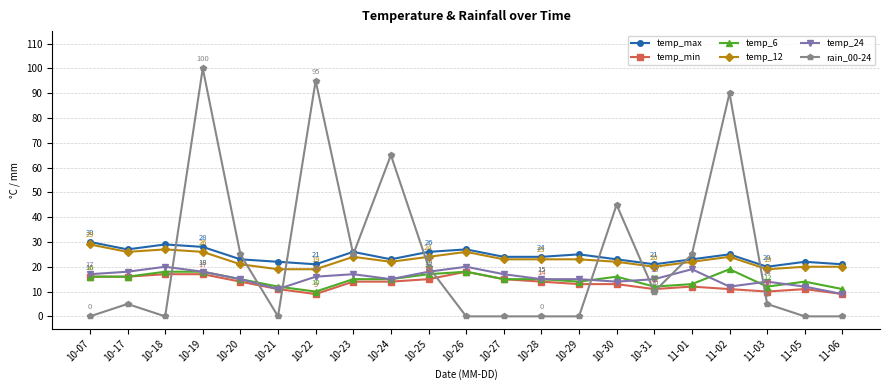

How many series are shown in this chart?

6